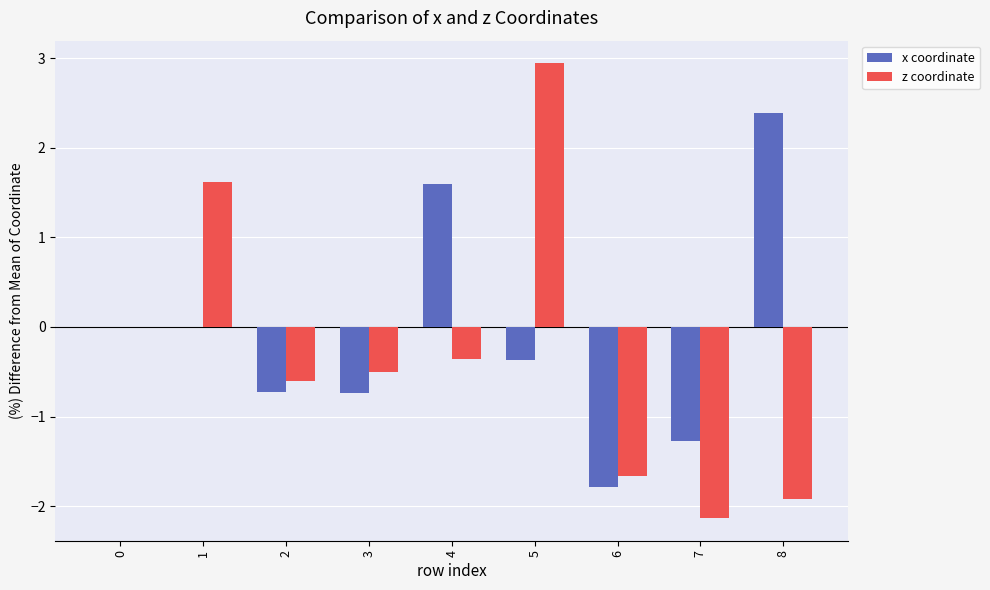

What are all the series names shown in the legend?

x coordinate, z coordinate